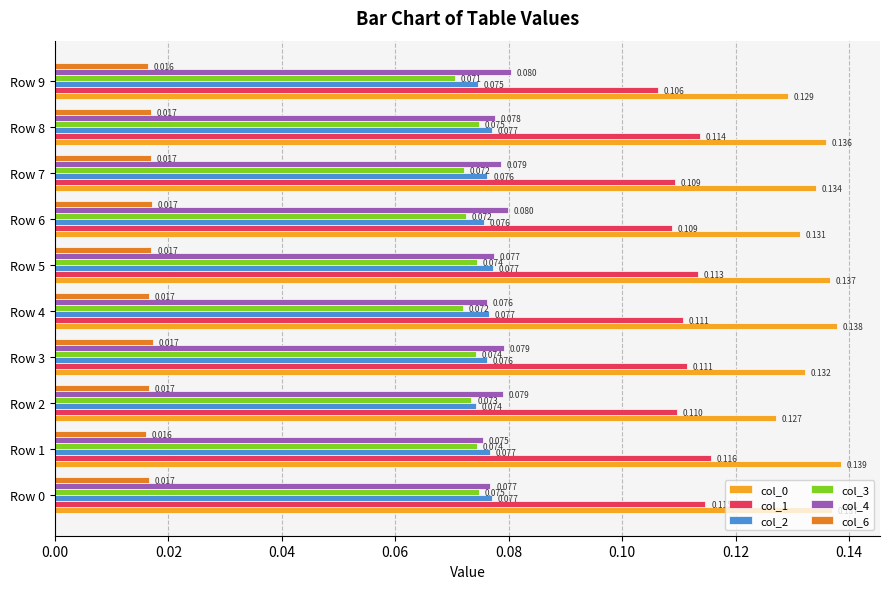

Is the value of col_1 at Row 9 greater than the value of col_6 at Row 2?

Yes